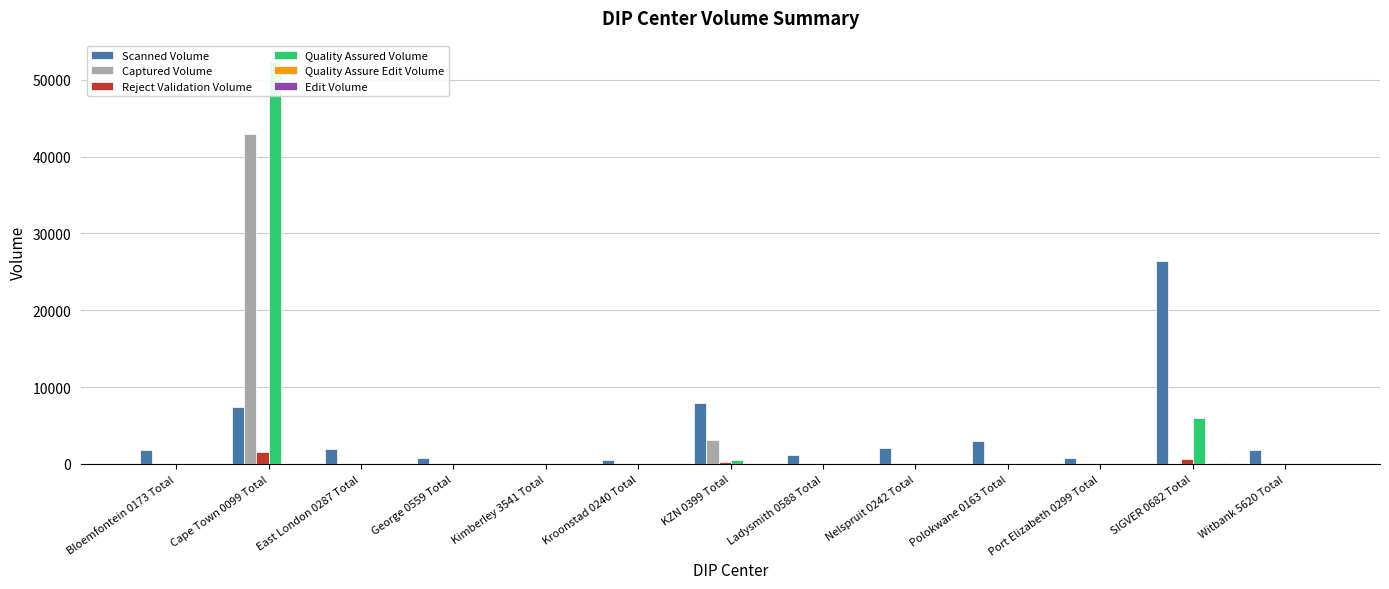

Reading left to right, extract all data points from this chart.

Scanned Volume: Bloemfontein 0173 Total=1813	Cape Town 0099 Total=7374	East London 0287 Total=1954	George 0559 Total=771	Kimberley 3541 Total=142	Kroonstad 0240 Total=579	KZN 0399 Total=7912	Ladysmith 0588 Total=1219	Nelspruit 0242 Total=2123	Polokwane 0163 Total=2924	Port Elizabeth 0299 Total=822	SIGVER 0682 Total=26405	Witbank 5620 Total=1825
Captured Volume: Bloemfontein 0173 Total=0	Cape Town 0099 Total=42881	East London 0287 Total=0	George 0559 Total=0	Kimberley 3541 Total=0	Kroonstad 0240 Total=0	KZN 0399 Total=3094	Ladysmith 0588 Total=0	Nelspruit 0242 Total=0	Polokwane 0163 Total=0	Port Elizabeth 0299 Total=0	SIGVER 0682 Total=0	Witbank 5620 Total=0
Reject Validation Volume: Bloemfontein 0173 Total=0	Cape Town 0099 Total=1581	East London 0287 Total=0	George 0559 Total=0	Kimberley 3541 Total=0	Kroonstad 0240 Total=0	KZN 0399 Total=228	Ladysmith 0588 Total=0	Nelspruit 0242 Total=0	Polokwane 0163 Total=0	Port Elizabeth 0299 Total=0	SIGVER 0682 Total=619	Witbank 5620 Total=0
Quality Assured Volume: Bloemfontein 0173 Total=0	Cape Town 0099 Total=52466	East London 0287 Total=0	George 0559 Total=0	Kimberley 3541 Total=0	Kroonstad 0240 Total=0	KZN 0399 Total=529	Ladysmith 0588 Total=0	Nelspruit 0242 Total=0	Polokwane 0163 Total=0	Port Elizabeth 0299 Total=0	SIGVER 0682 Total=5923	Witbank 5620 Total=0
Quality Assure Edit Volume: Bloemfontein 0173 Total=0	Cape Town 0099 Total=0	East London 0287 Total=0	George 0559 Total=0	Kimberley 3541 Total=0	Kroonstad 0240 Total=0	KZN 0399 Total=0	Ladysmith 0588 Total=0	Nelspruit 0242 Total=0	Polokwane 0163 Total=0	Port Elizabeth 0299 Total=0	SIGVER 0682 Total=141	Witbank 5620 Total=0
Edit Volume: Bloemfontein 0173 Total=0	Cape Town 0099 Total=0	East London 0287 Total=0	George 0559 Total=0	Kimberley 3541 Total=0	Kroonstad 0240 Total=0	KZN 0399 Total=0	Ladysmith 0588 Total=0	Nelspruit 0242 Total=0	Polokwane 0163 Total=0	Port Elizabeth 0299 Total=0	SIGVER 0682 Total=140	Witbank 5620 Total=0